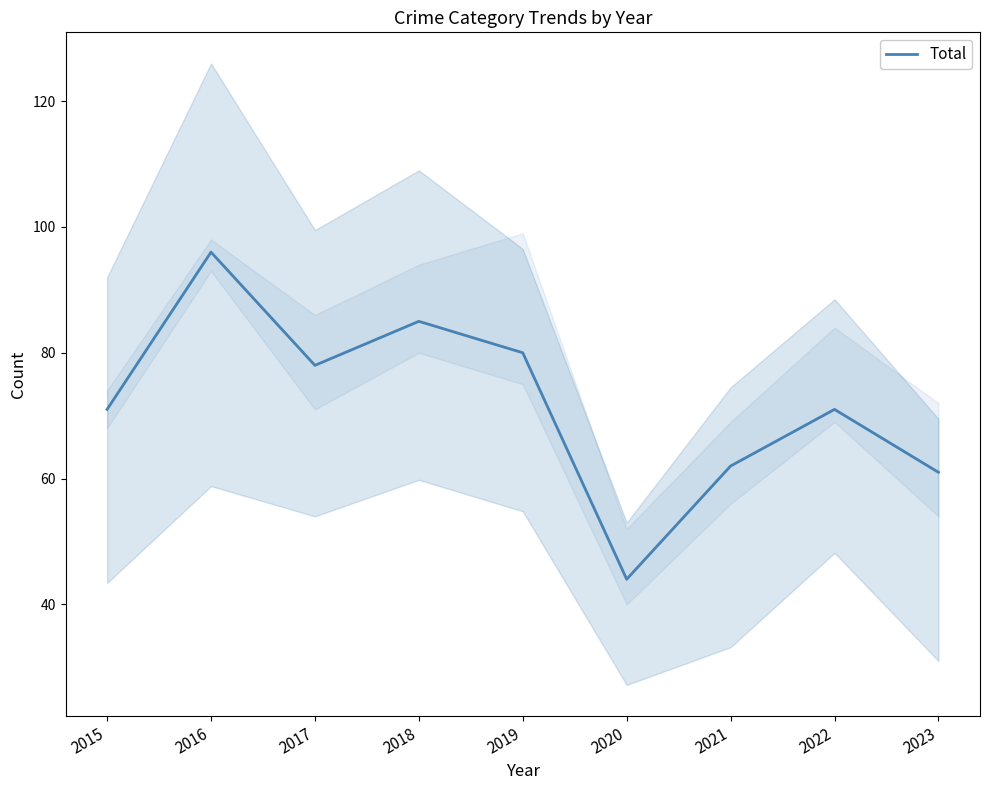

At which category does the chart reach its peak across all series?

2016